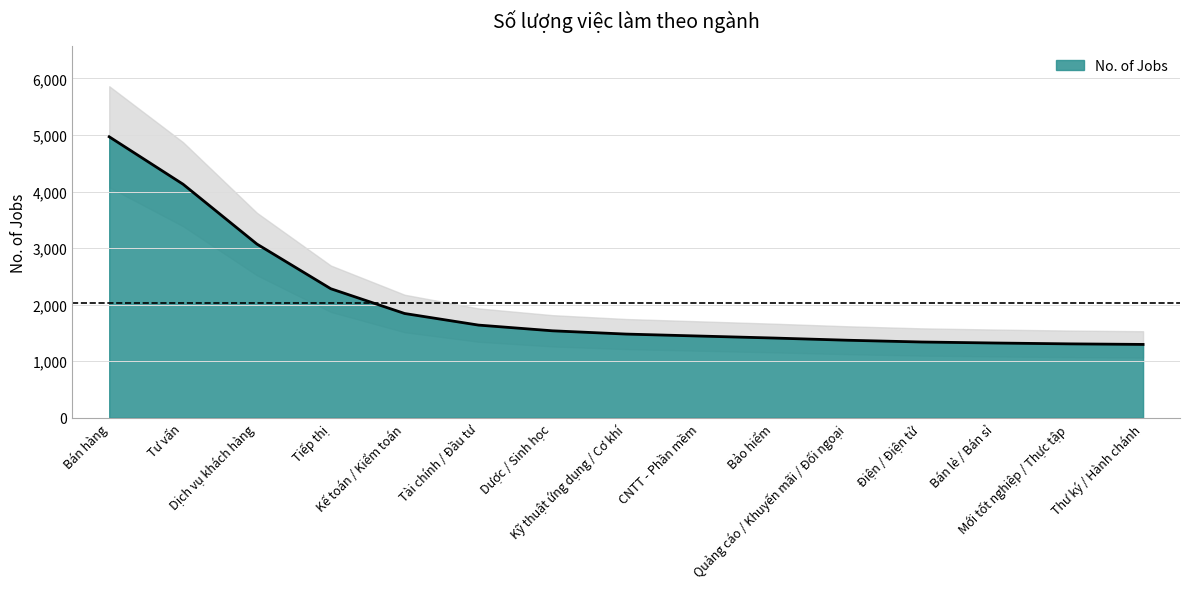

How many lines are shown in the chart?

1